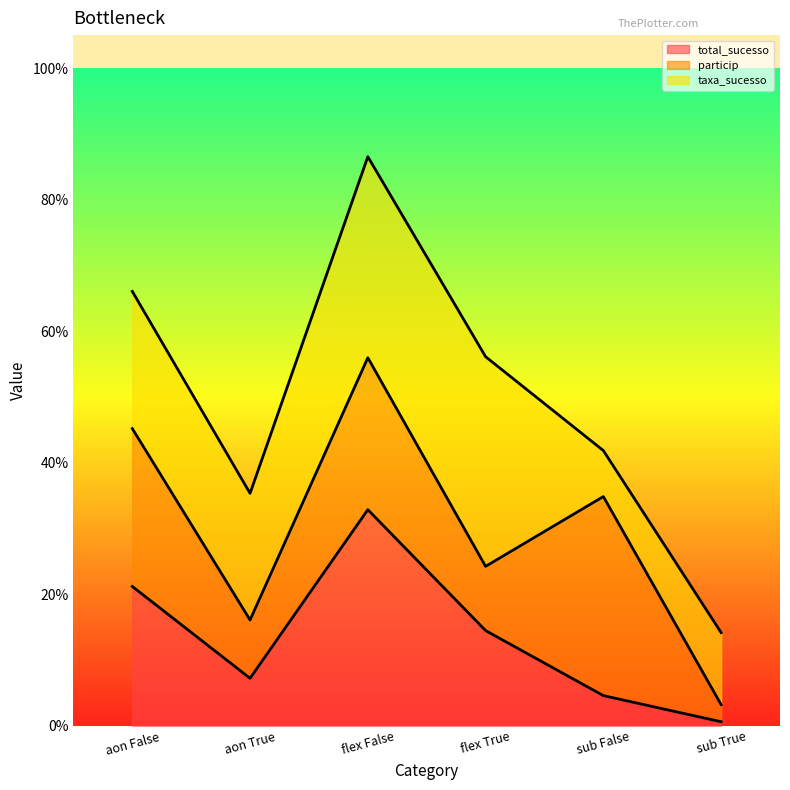

Read the taxa_sucesso line value at aon True.

0.4